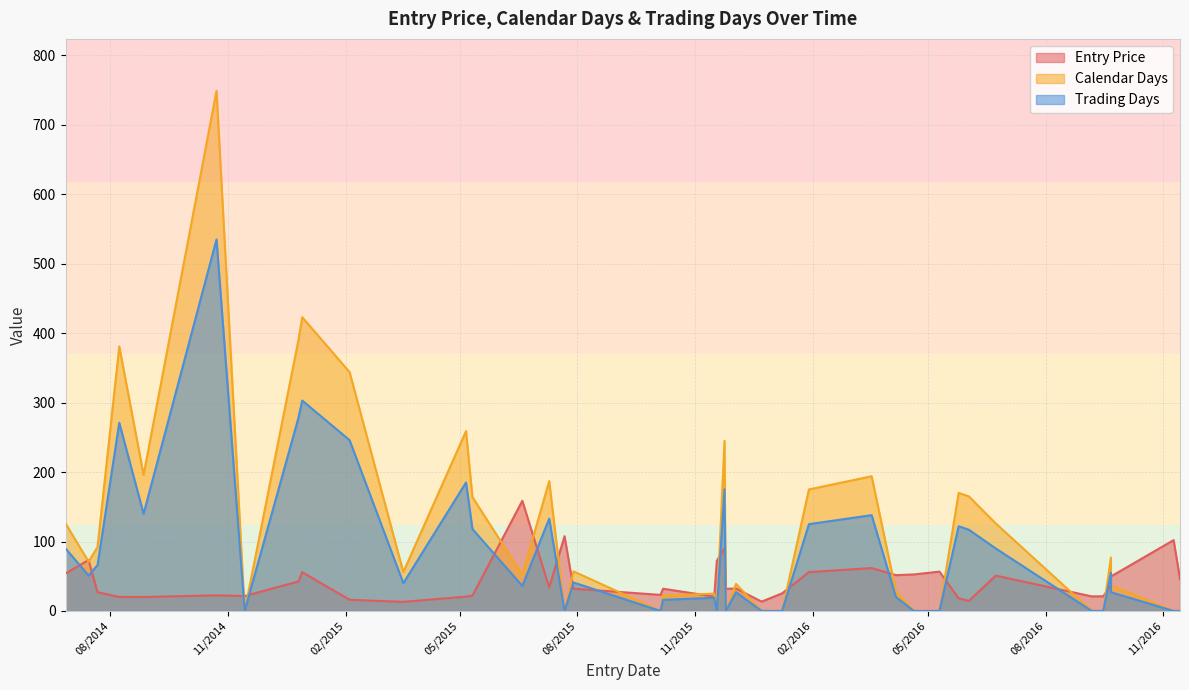

What is the label of the 12th point from the right?

6/2/2016